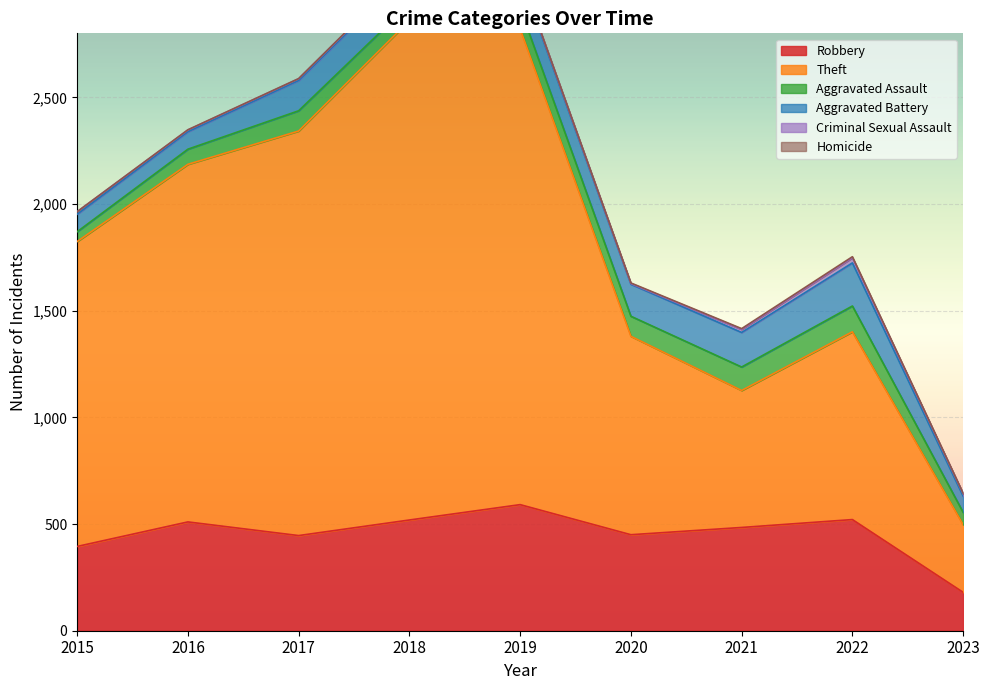

Reading right to left, list all the values displayed in this chart.

Robbery: 180	521	484	450	591	519	446	510	395
Theft: 317	880	642	930	2230	2341	1896	1676	1429
Aggravated Assault: 58	121	110	94	98	77	95	71	46
Aggravated Battery: 76	202	162	150	148	152	142	82	82
Criminal Sexual Assault: 11	24	14	3	8	11	8	8	12
Homicide: 2	5	4	3	2	1	1	1	0